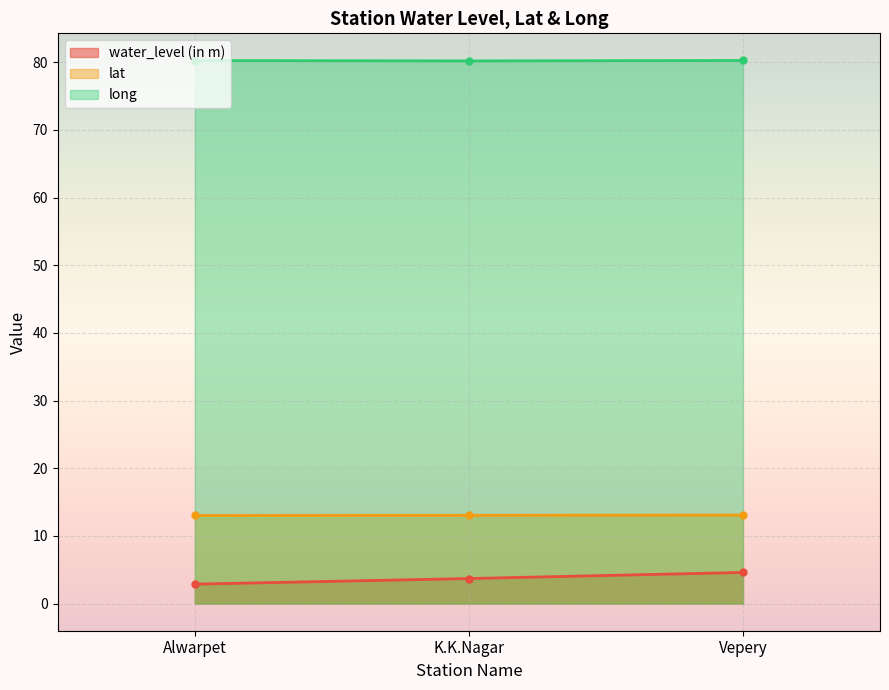

Is the value of long at Alwarpet greater than the value of water_level (in m) at Vepery?

Yes